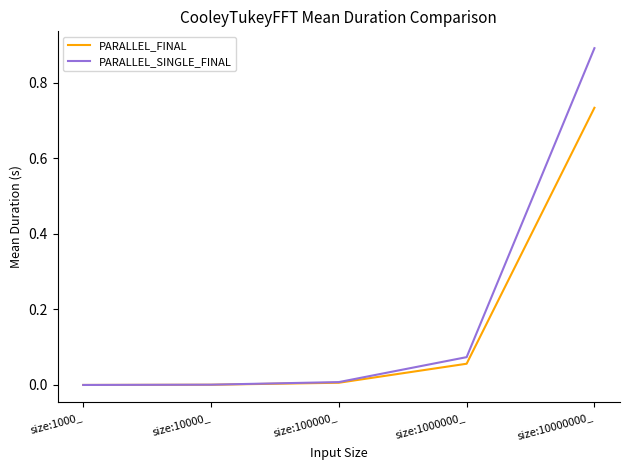

True or false: PARALLEL_FINAL has a value of 0.0 at size:10000_.

True